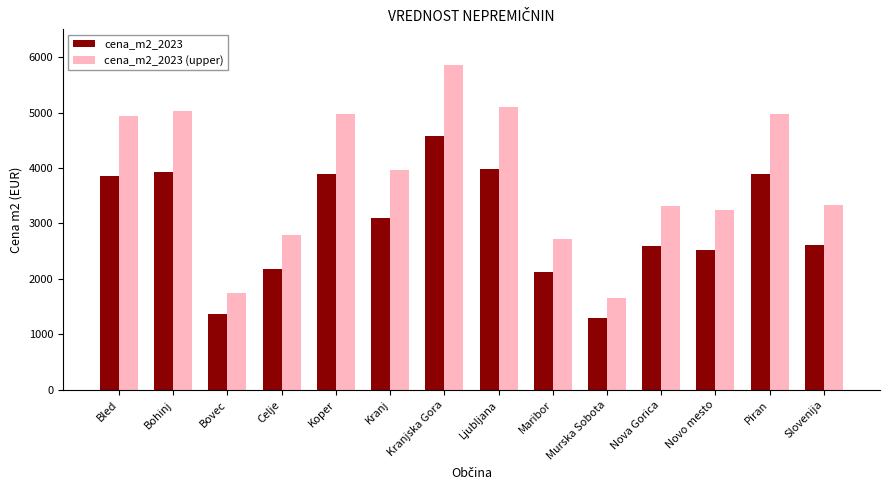

Rank the series by their average value, from lowest to highest.

cena_m2_2023, cena_m2_2023 (upper)